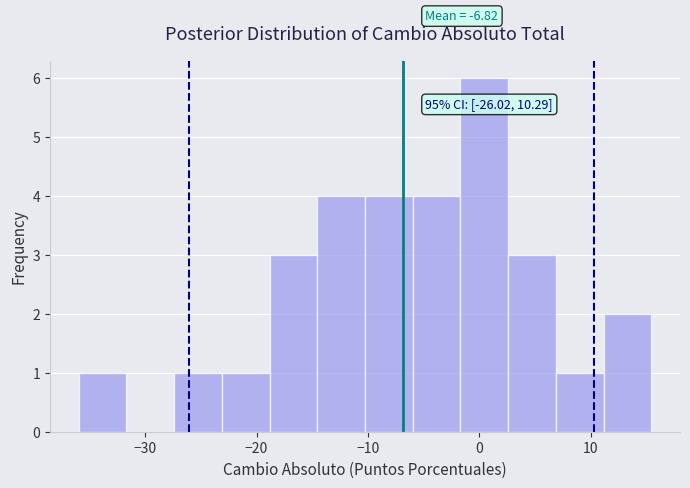

Over which range of the x-axis is the bar tallest?

-2 to 3